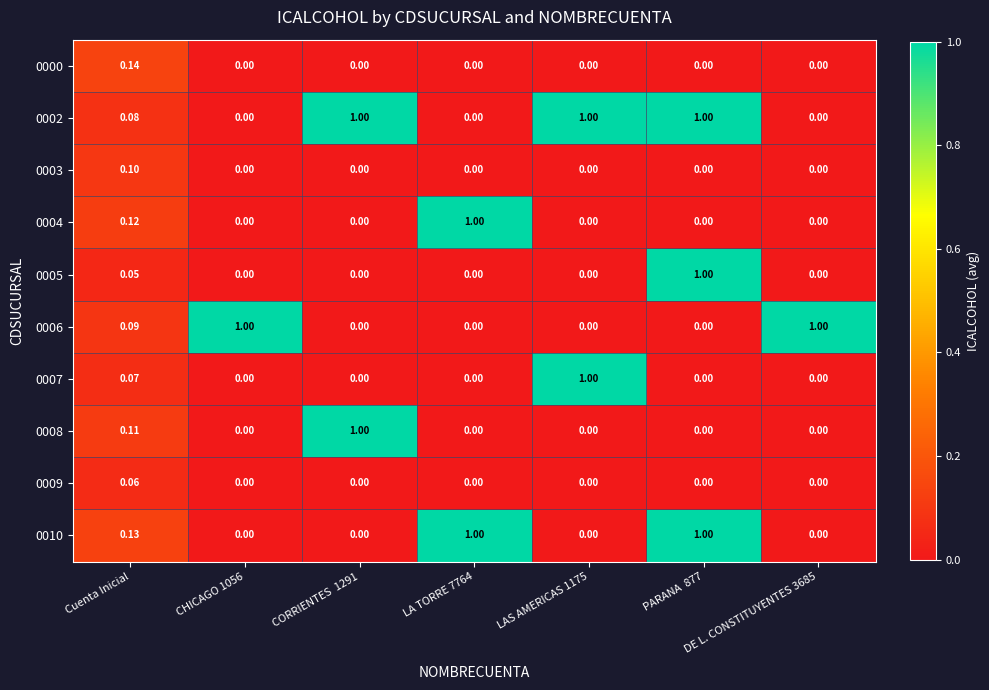

How many values in 0007 are above zero?

2